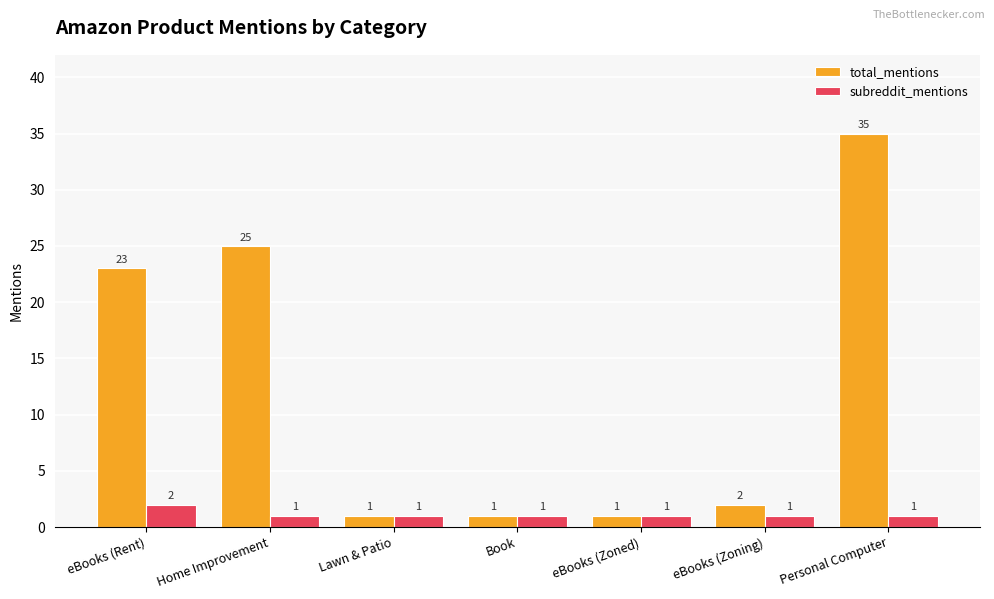

At which category is the sum across all series the highest?

Personal Computer